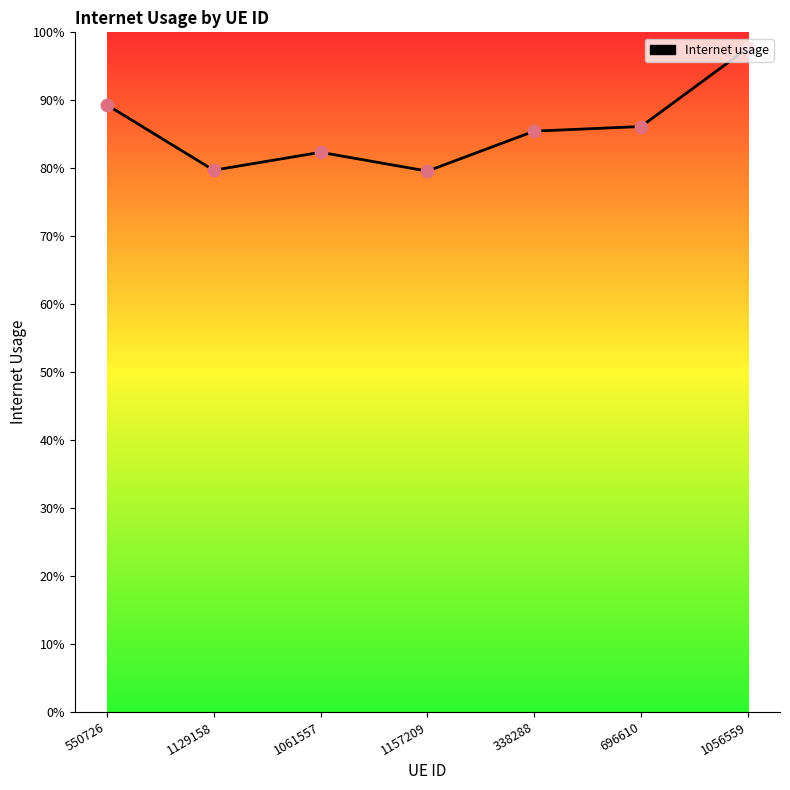

Between 1157209 and 1061557, which is larger?

1061557